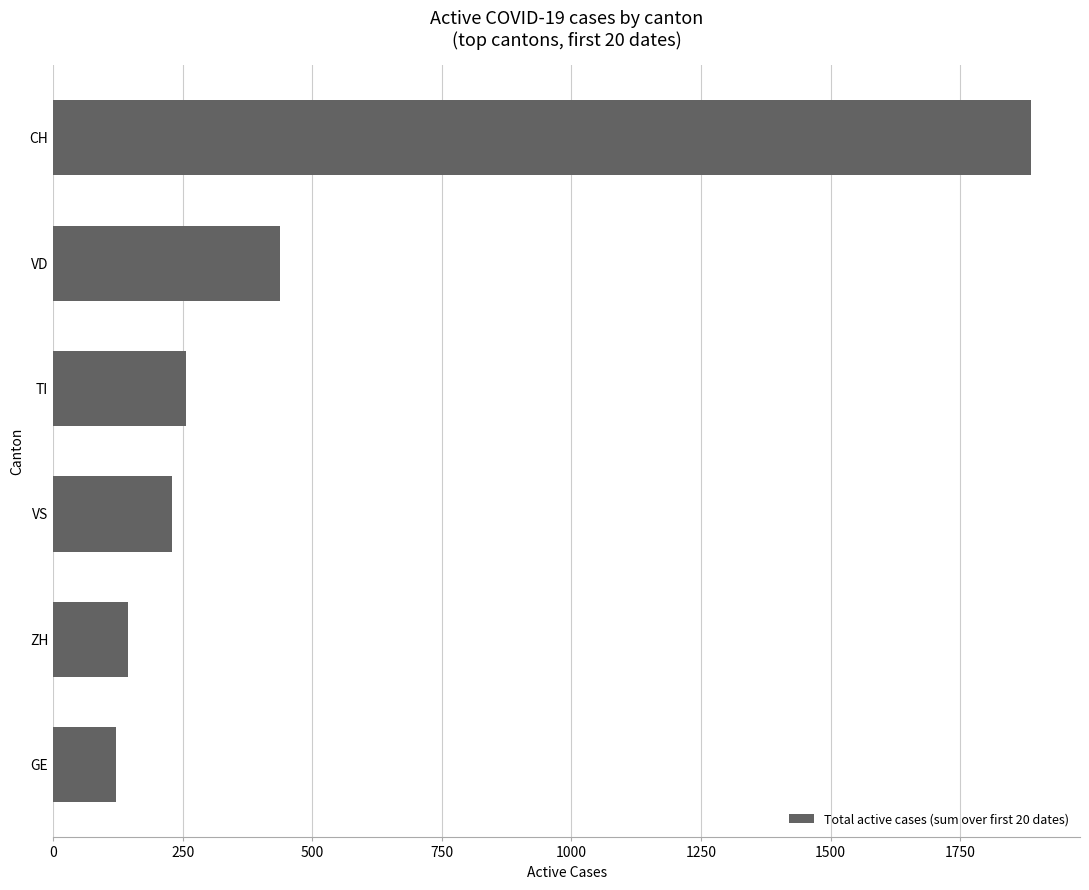

Reading top to bottom, what are all the values shown in this chart?

1887	437	257	230	145	122